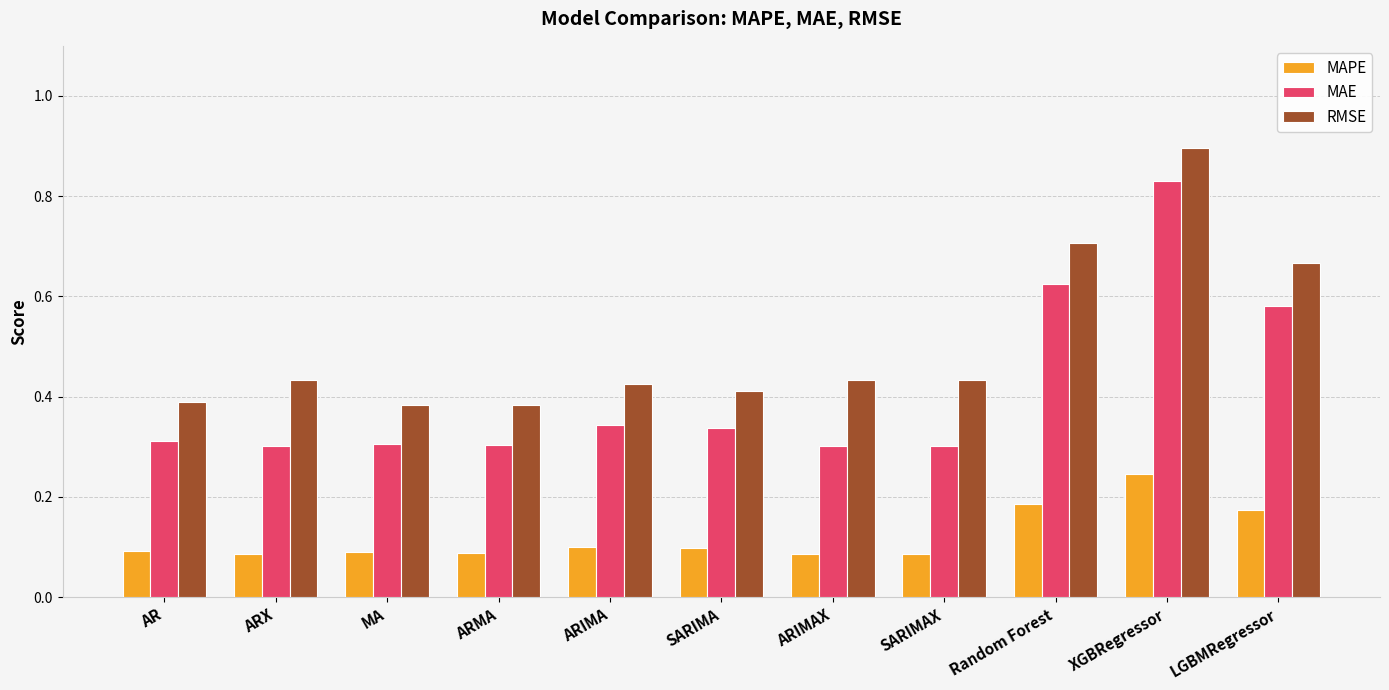

Which series has the widest spread of values?

MAE